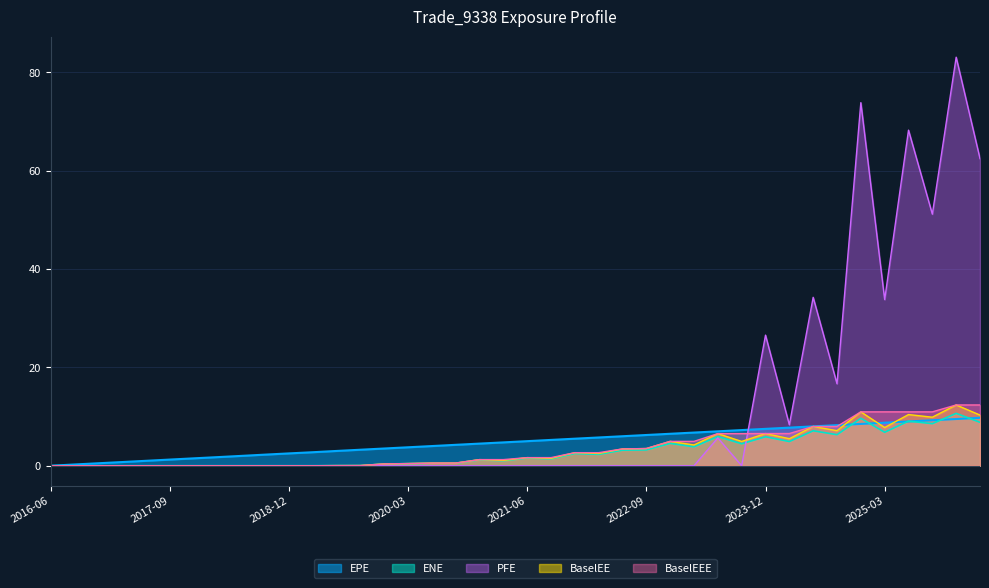

True or false: EPE and BaselEE cross at least once.

True